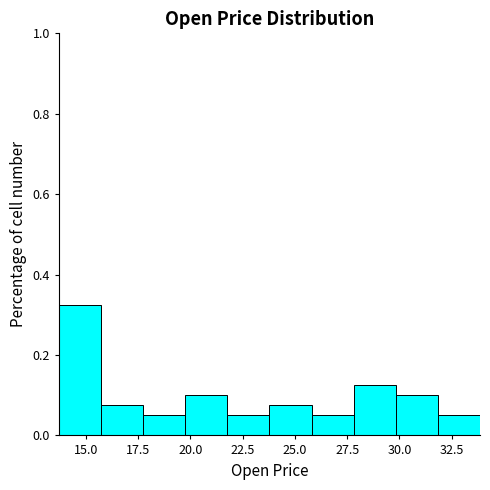

Reading left to right, transcribe this chart: for each bar, give the range it covers on the x-axis and its height. Neither the bar edges nor the heights are printed on the chart, so give them approximately, as read against the axes.

13.5 to 15.5: 0.32
15.5 to 17.5: 0.08
17.5 to 20.0: 0.06
20.0 to 22.0: 0.10
22.0 to 24.0: 0.06
24.0 to 26.0: 0.08
26.0 to 28.0: 0.06
28.0 to 30.0: 0.12
30.0 to 32.0: 0.10
32.0 to 34.0: 0.06